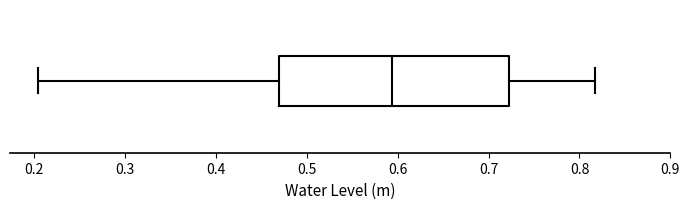

Where is the left edge of the box on the x-axis? The values are not printed on the chart, so give them approximately, as read against the axis.

0.47